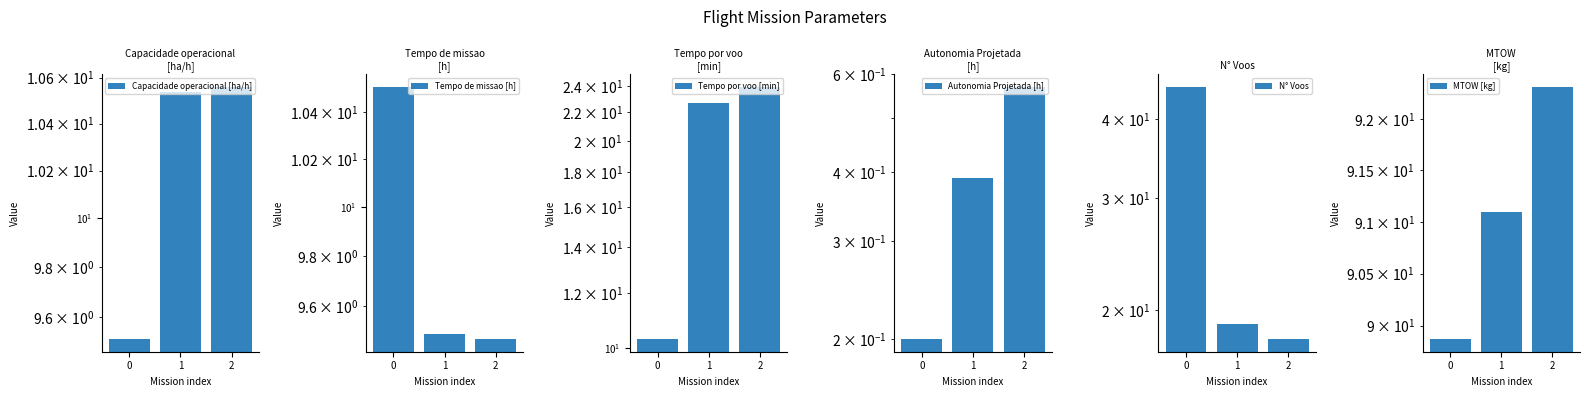

What are all the series names shown in the legend?

Capacidade operacional [ha/h], Tempo de missao [h], Tempo por voo [min], Autonomia Projetada [h], N° Voos, MTOW [kg]